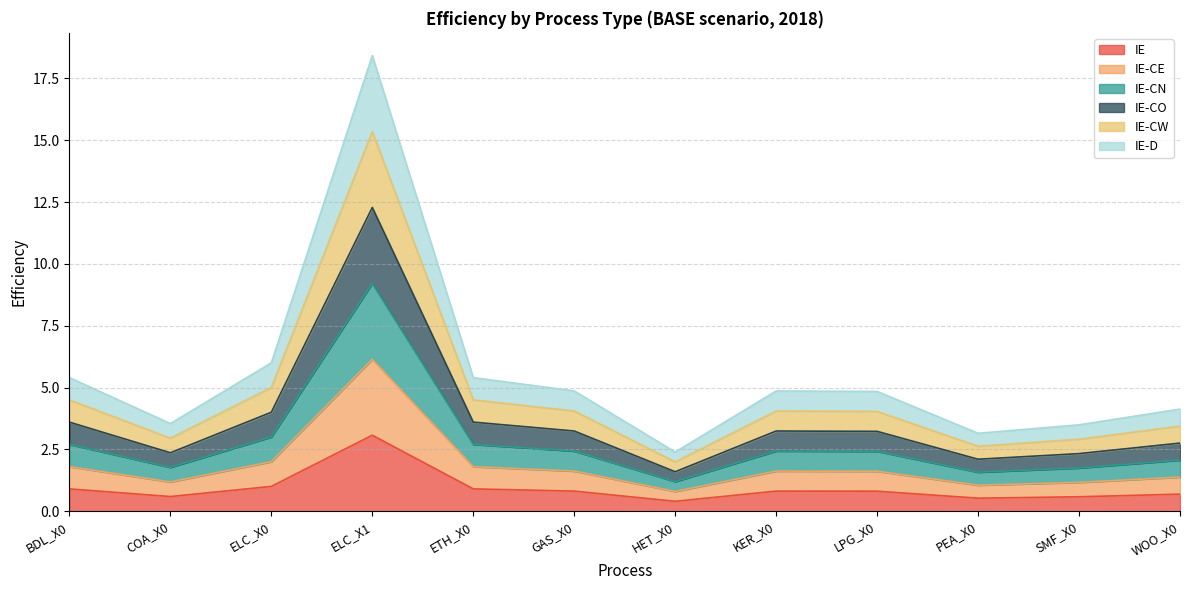

List the series in order of their peak value, lowest first.

IE-CE, IE-CN, IE-CO, IE-CW, IE, IE-D